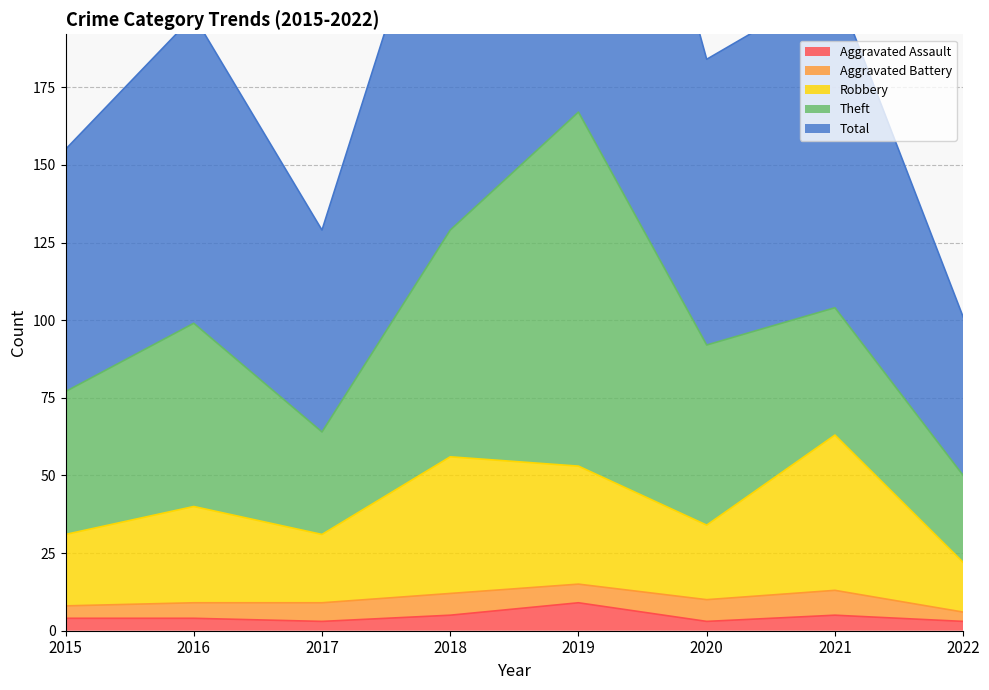

At which category does Robbery reach its first local peak?

2016